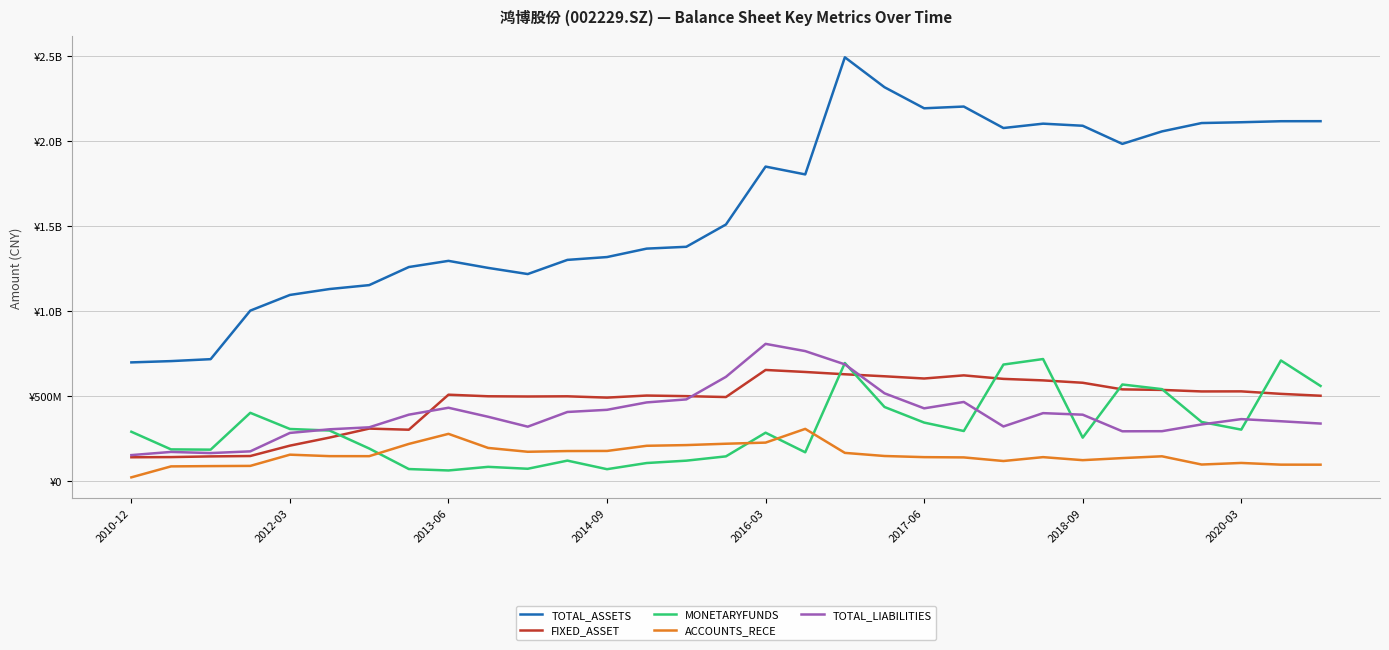

What are all the series names shown in the legend?

TOTAL_ASSETS, FIXED_ASSET, MONETARYFUNDS, ACCOUNTS_RECE, TOTAL_LIABILITIES